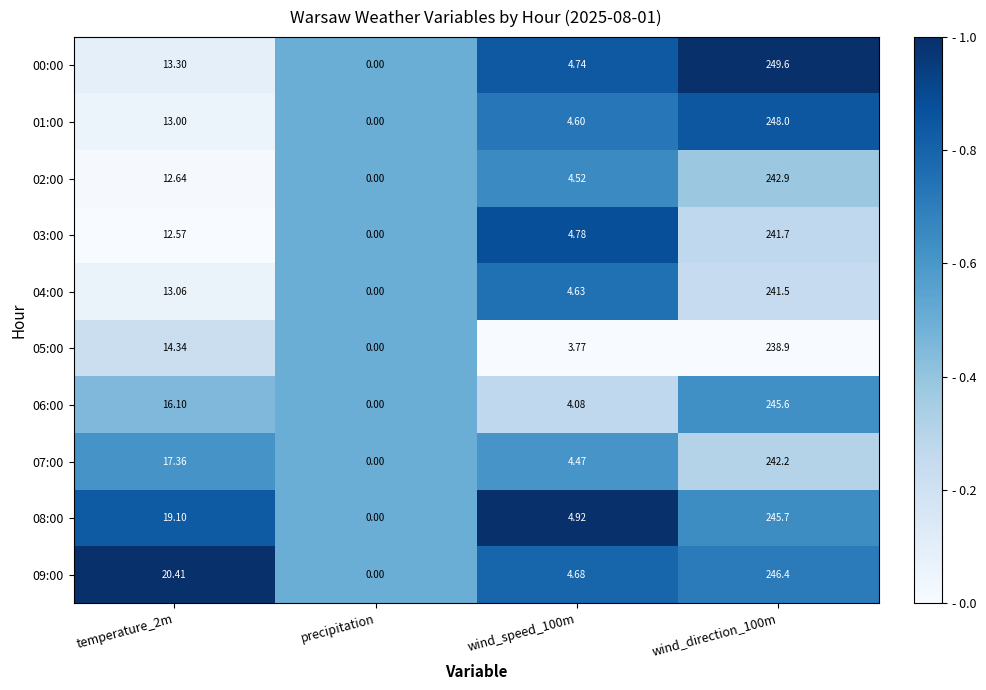

Is the value of 03:00 at temperature_2m greater than the value of 07:00 at wind_direction_100m?

No